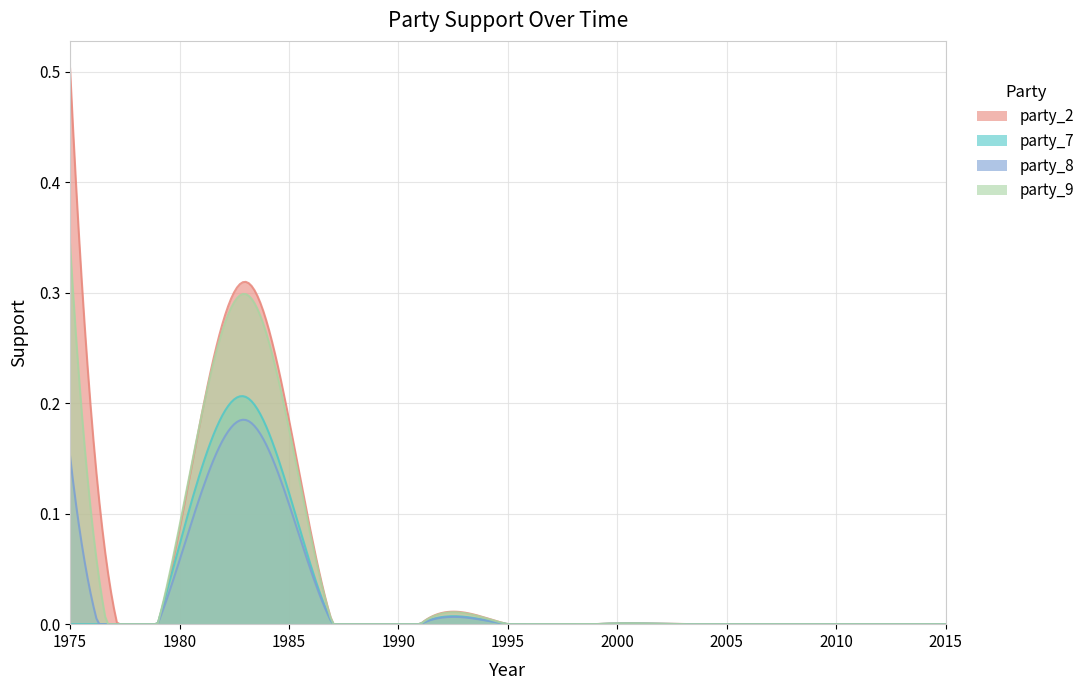

Is the value of party_8 at 1979 greater than the value of party_9 at 1995?

No